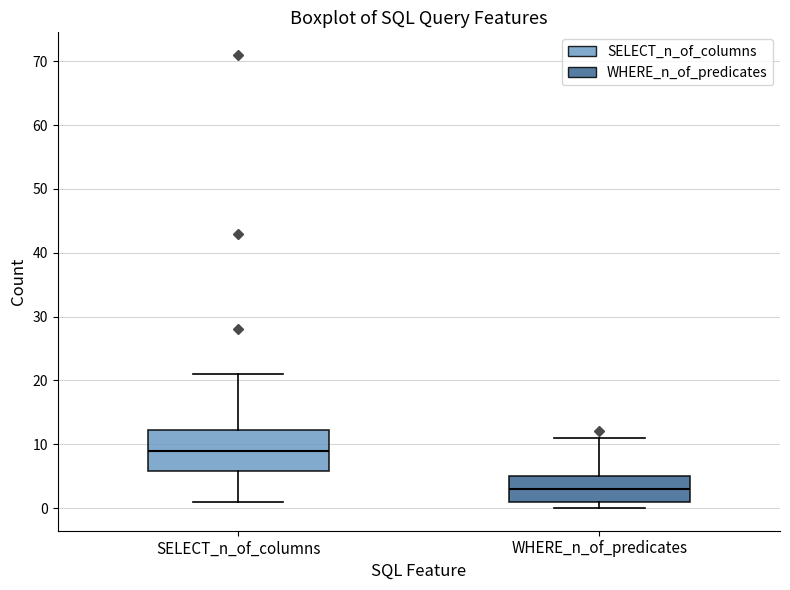

Which box's median line is the lowest?

WHERE_n_of_predicates